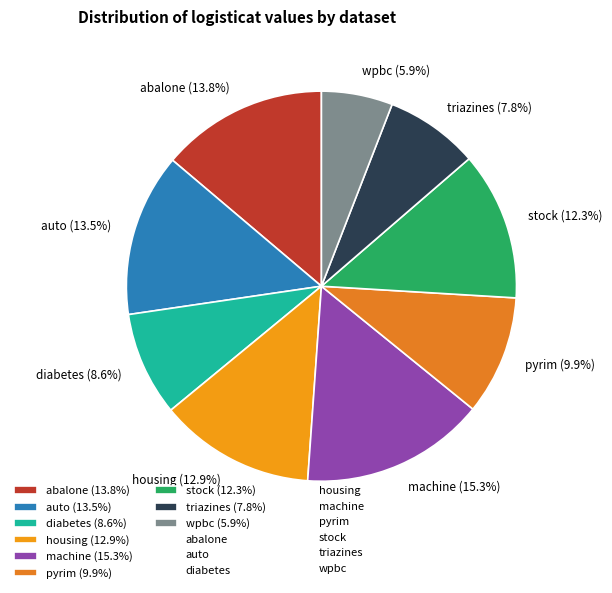

Does any single category account for the majority?

No